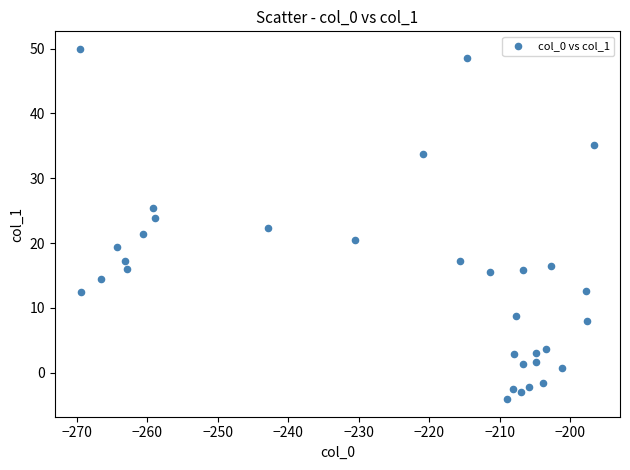

What is the range of X values (max minus min)?

72.9